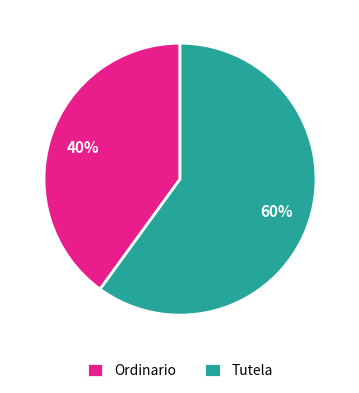

To the nearest percent, what percentage of the pie is Tutela?

60%